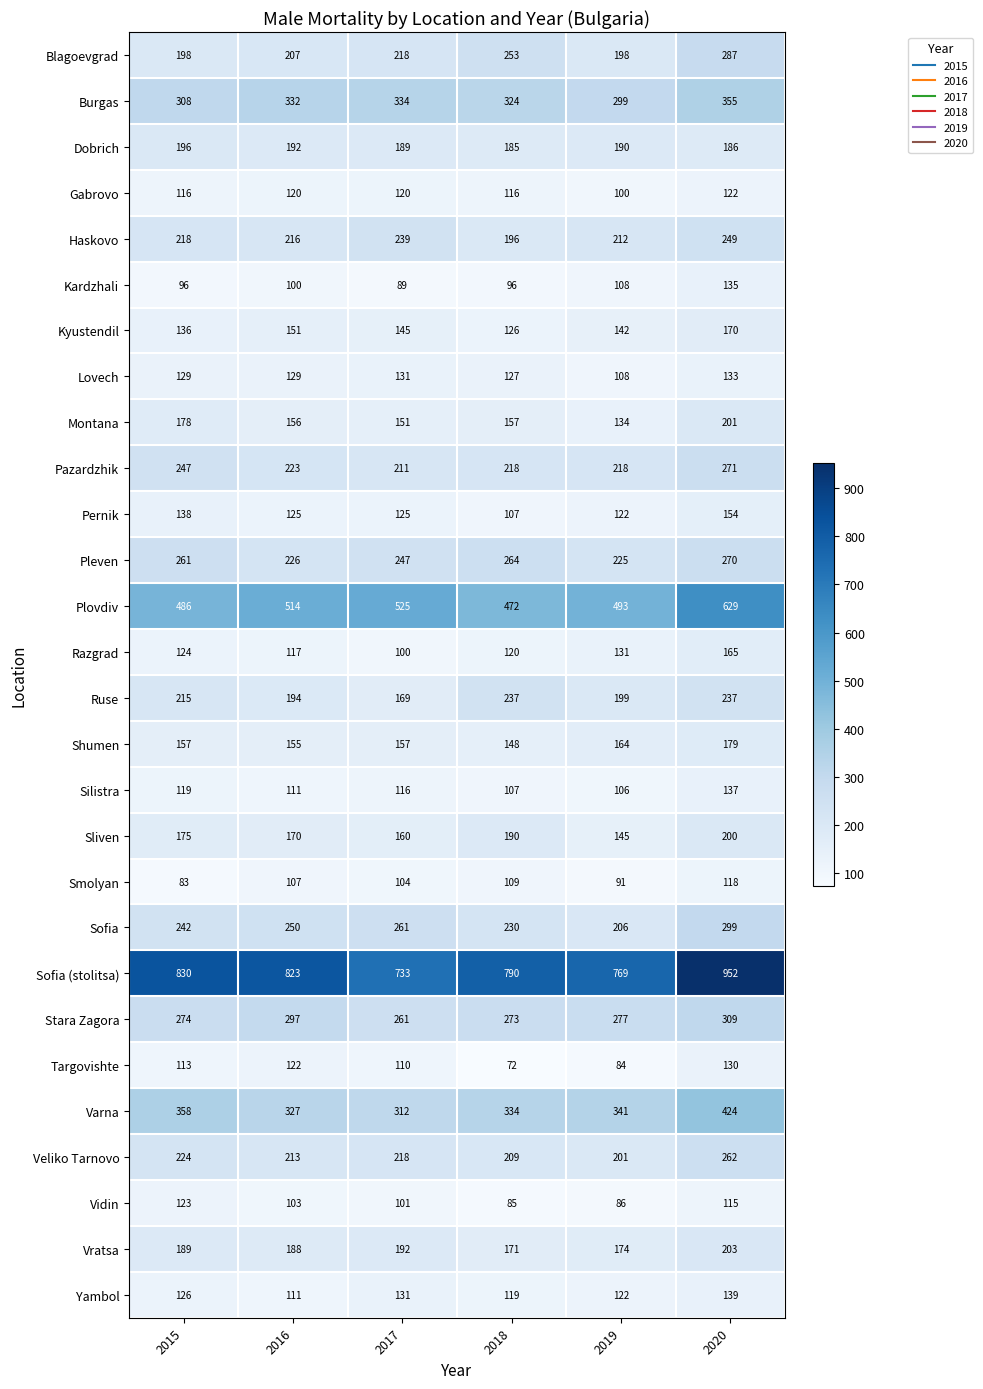

Is it true that Sofia equals 250 at 2016?

True